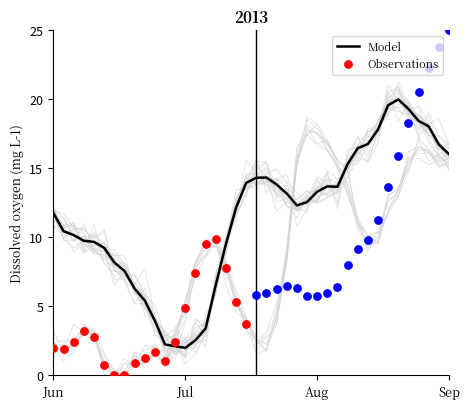

What is the total value across all series at 62.41153?

5.1